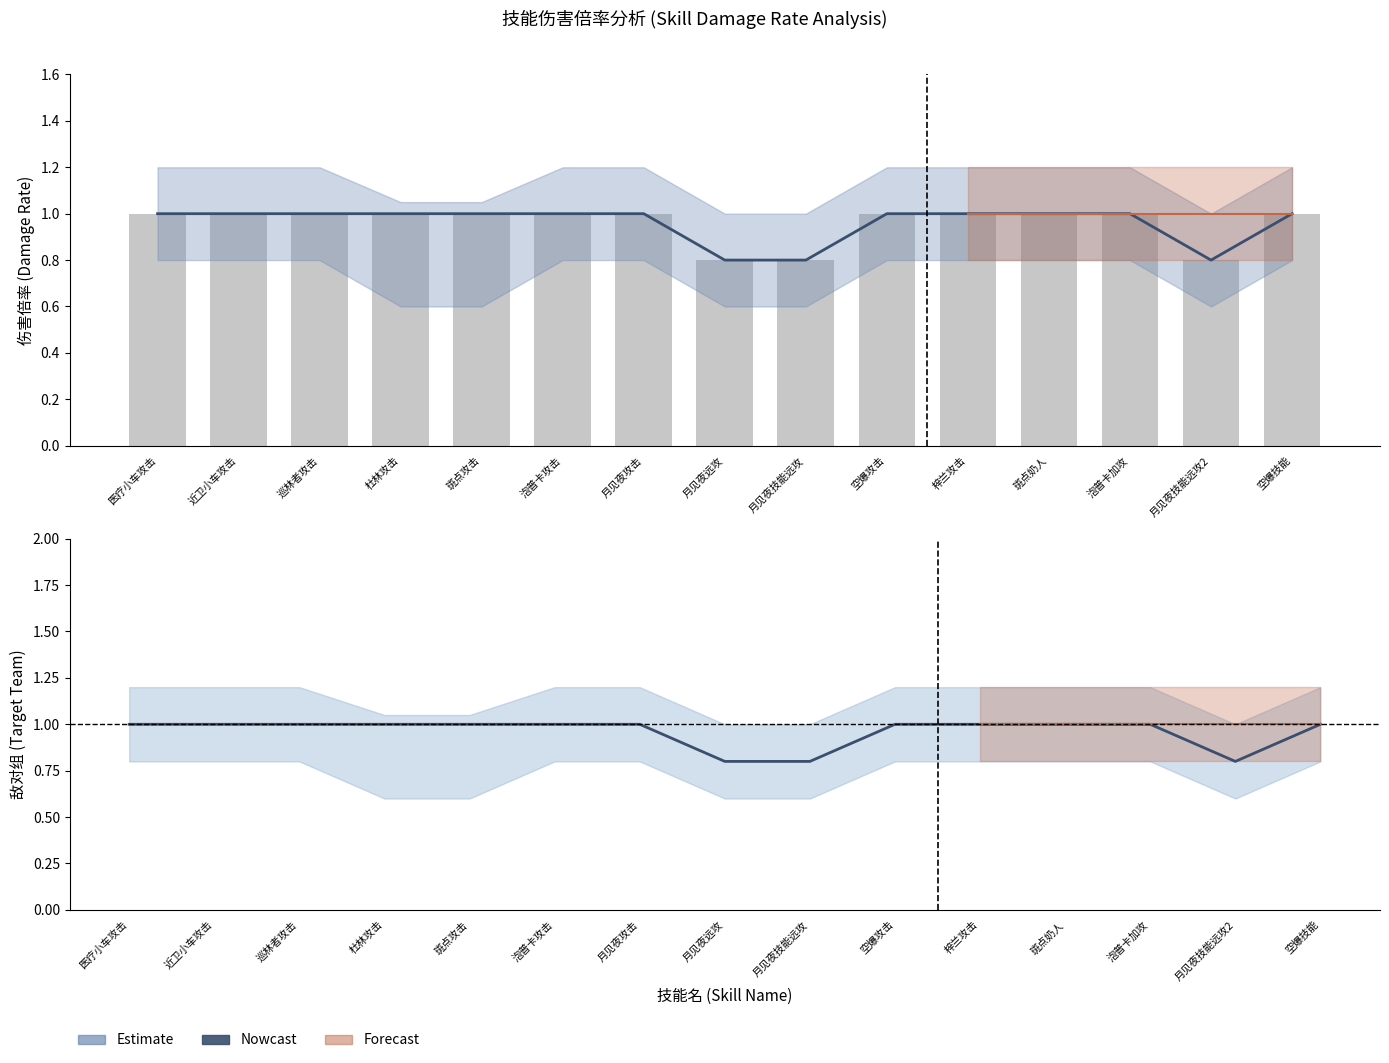

What is the value of the 7th bar from the left?

1.0